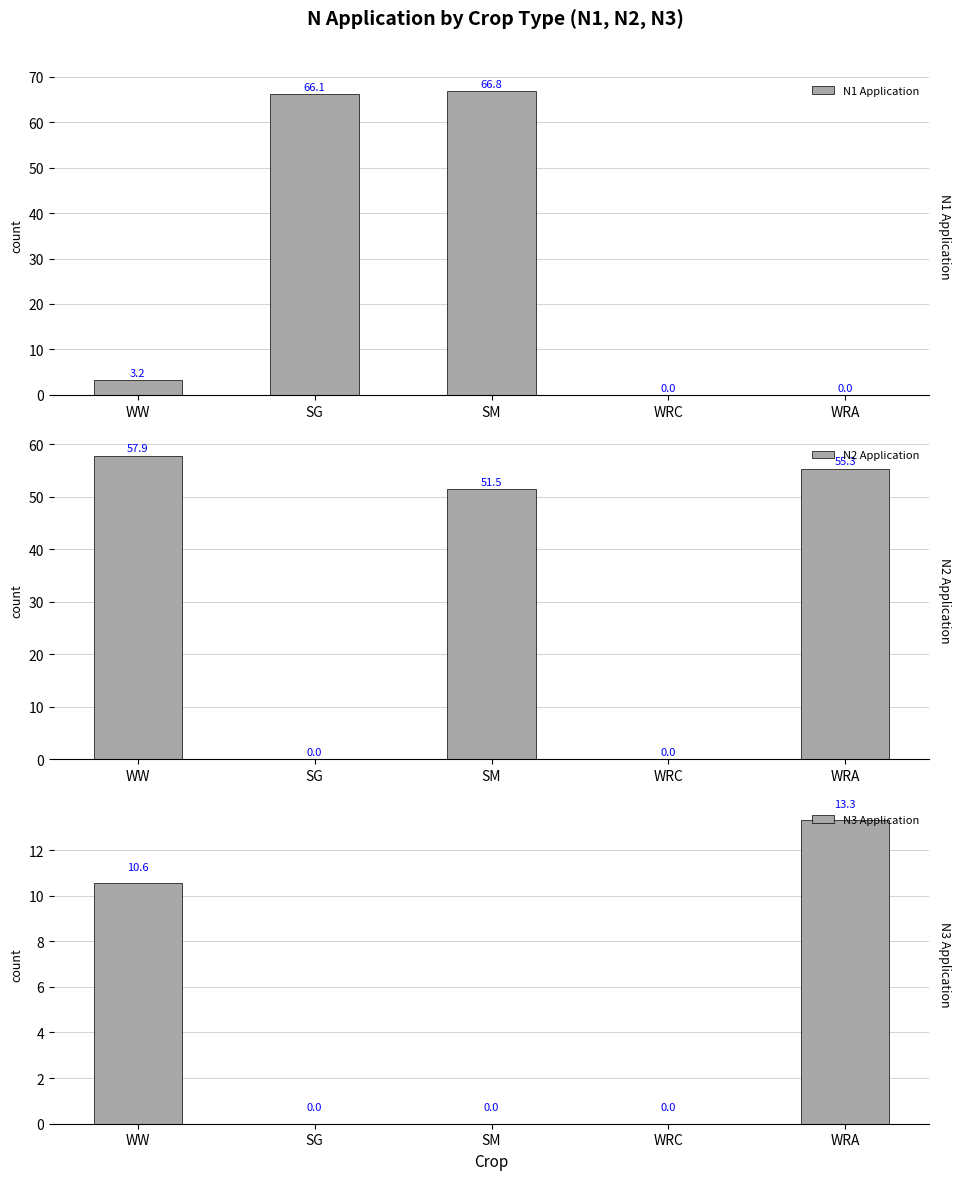

Rank the series by their average value, from lowest to highest.

N3 Application, N1 Application, N2 Application